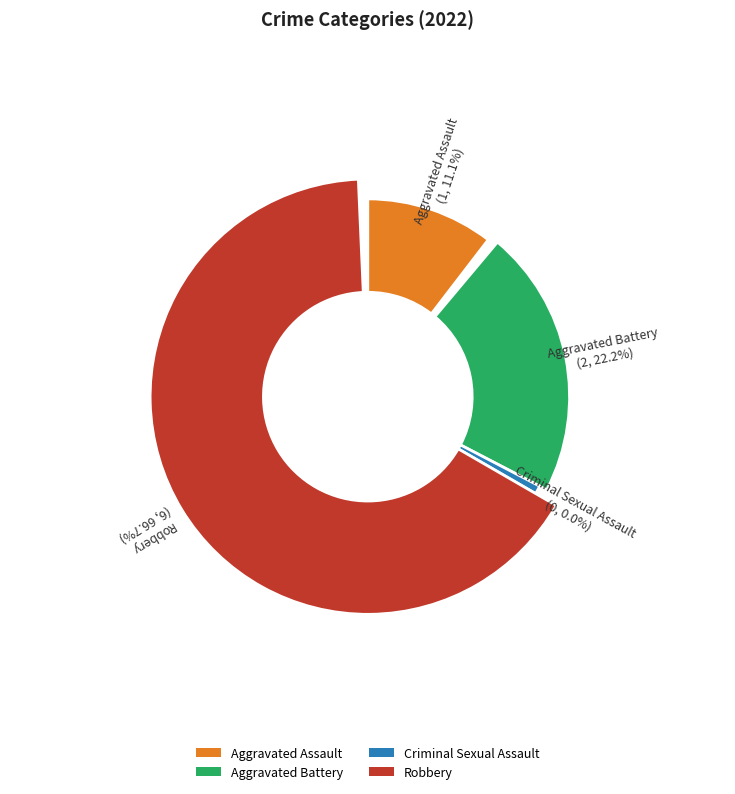

Is it true that Aggravated Assault is 11% of the pie?

True